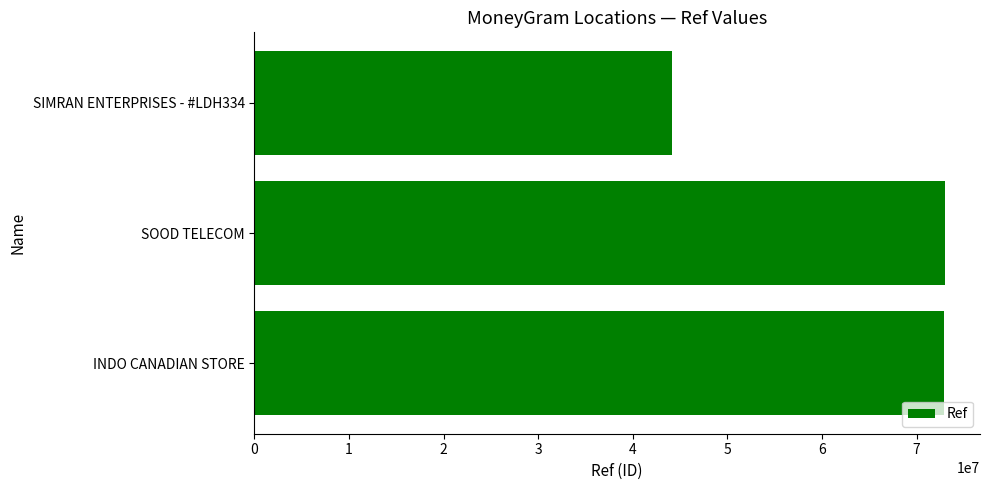

What is the maximum value shown in the chart?

73040495